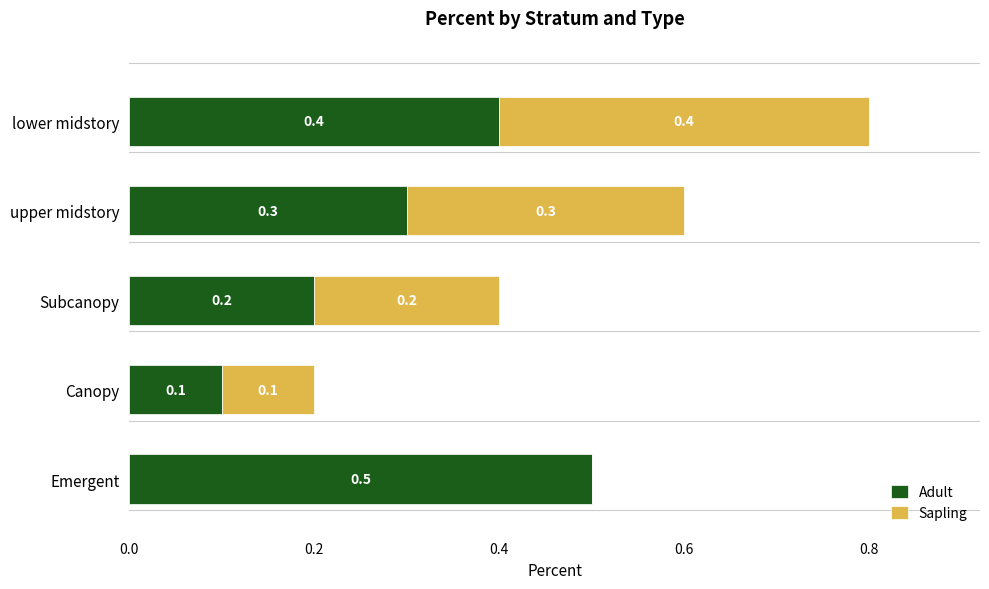

What is the maximum value for Adult?

0.5